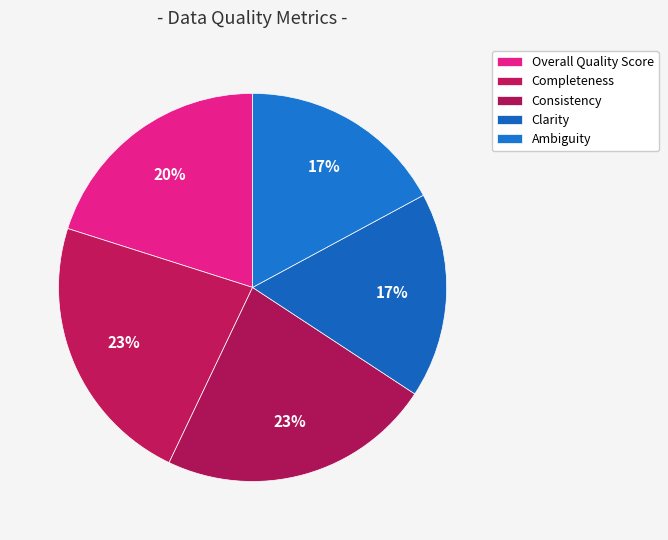

How many slices are in this pie chart?

5